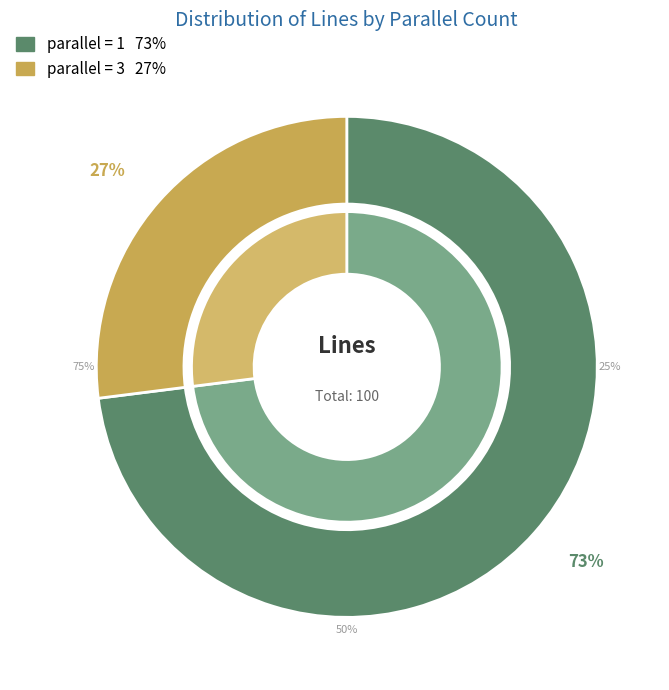

Which slice is the largest?

parallel=1